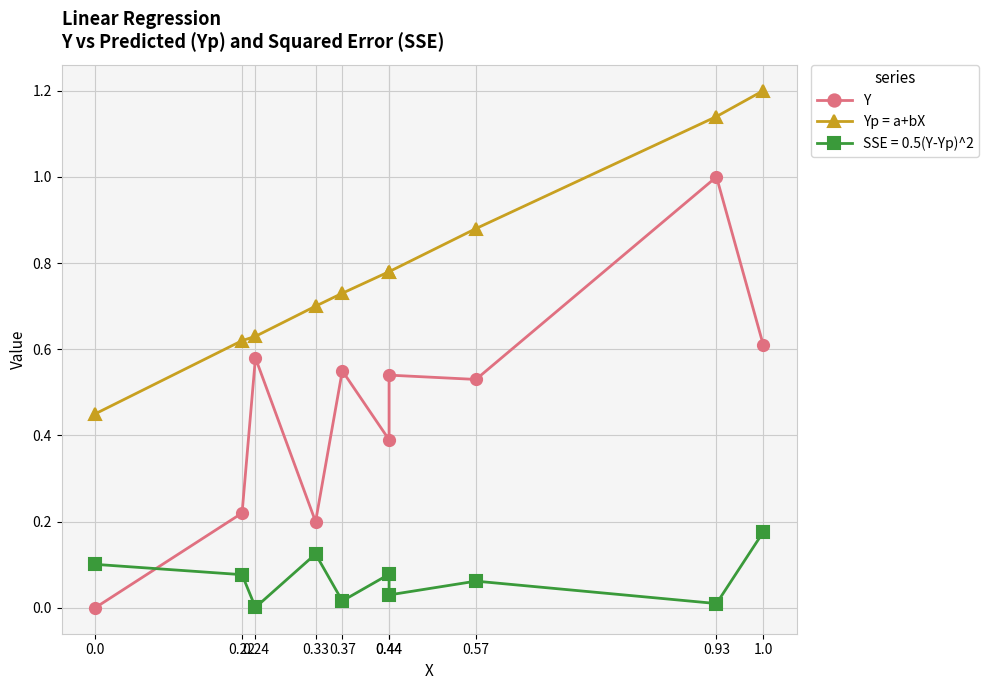

How many Yp = a+bX values are between 0 and 1?

8